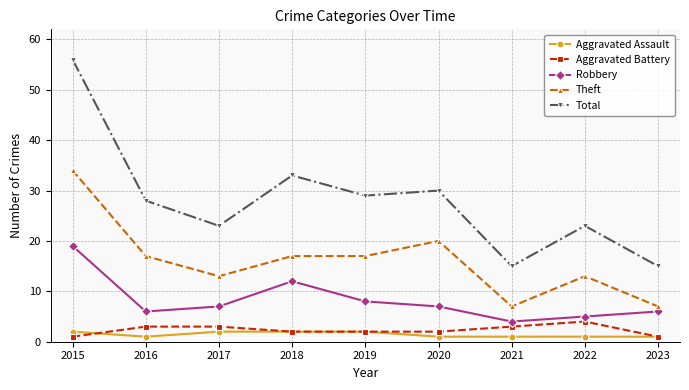

True or false: Theft and Robbery intersect in this chart.

False